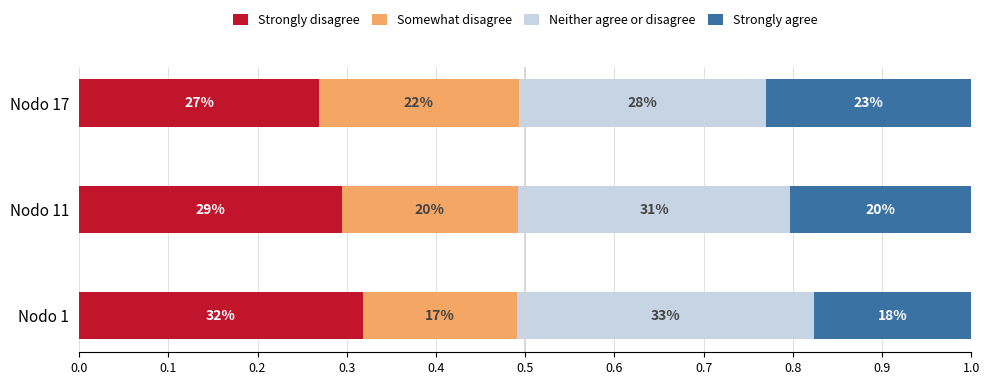

What are all the series names shown in the legend?

Strongly disagree, Somewhat disagree, Neither agree or disagree, Strongly agree